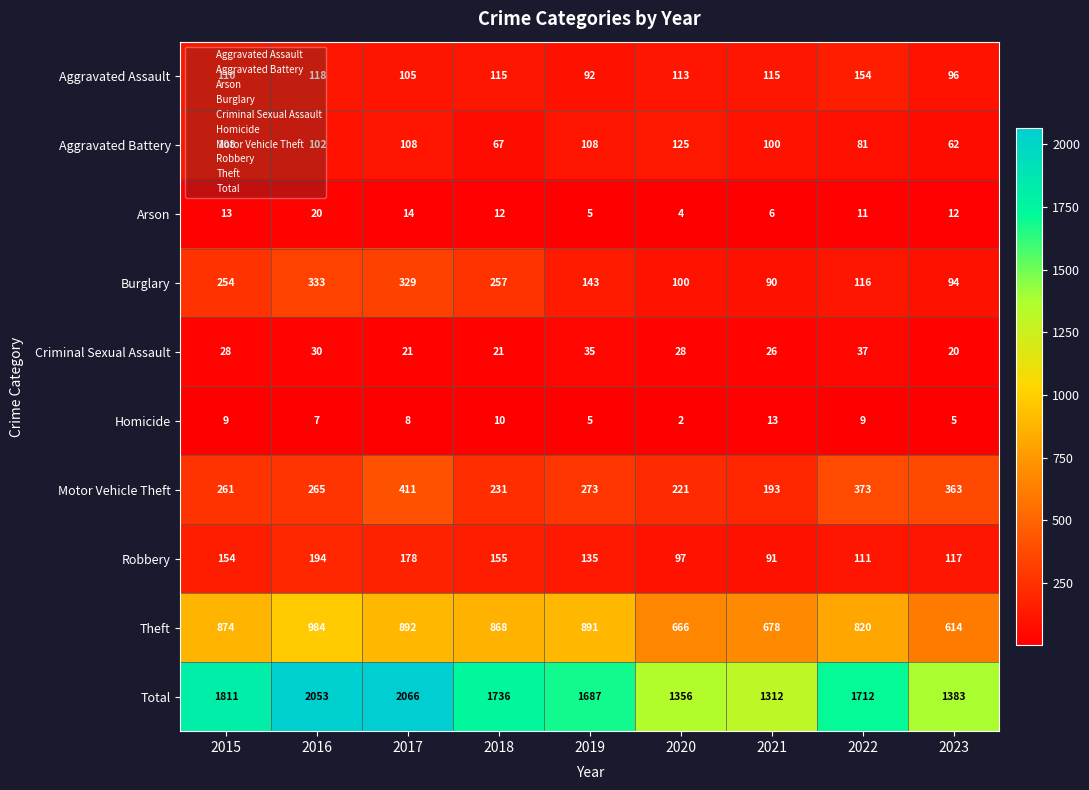

At how many categories does at least one series exceed 443?

9